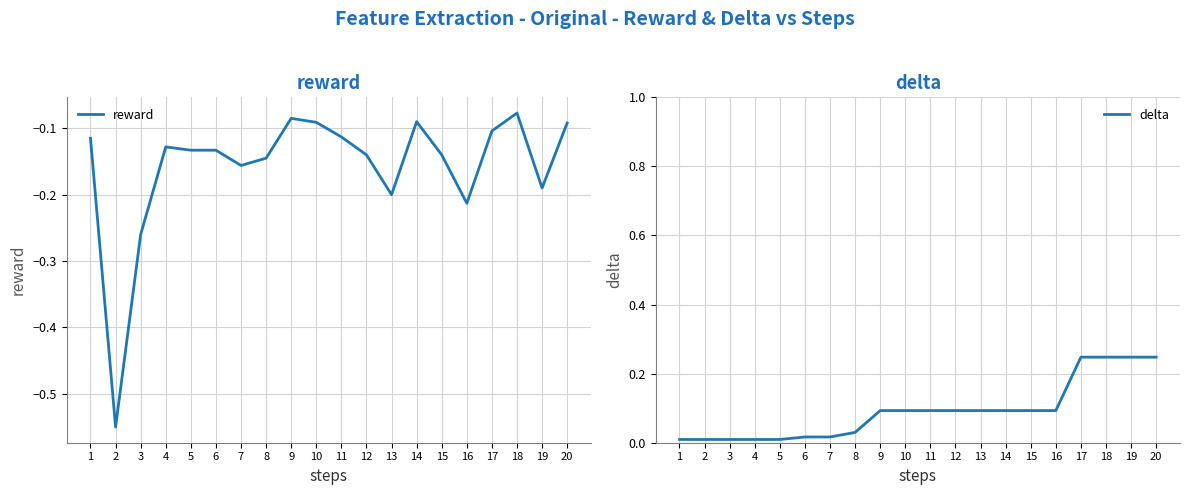

At which label is delta closest to 0?

1